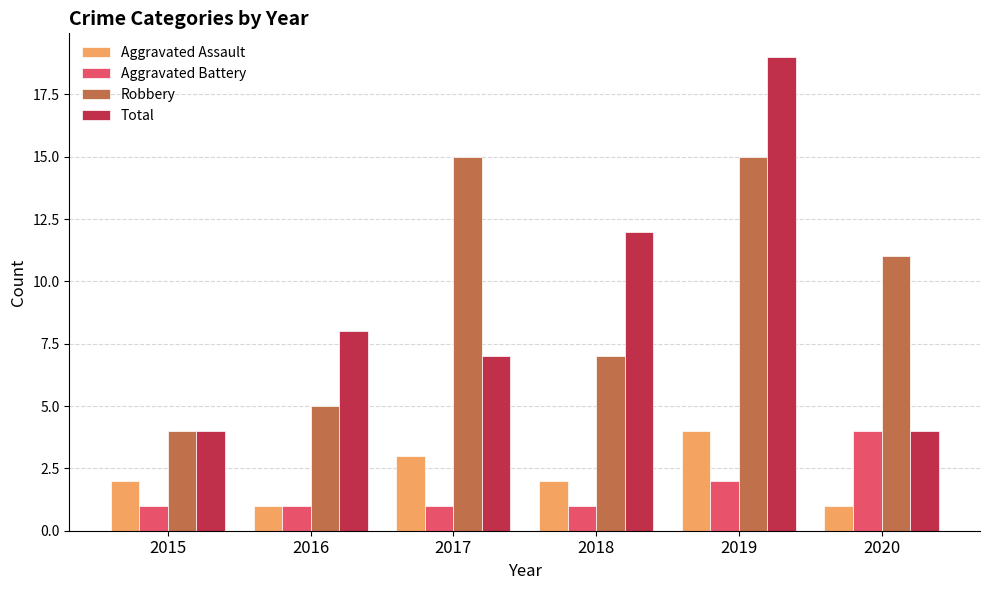

At which label does Aggravated Assault reach its peak?

2019